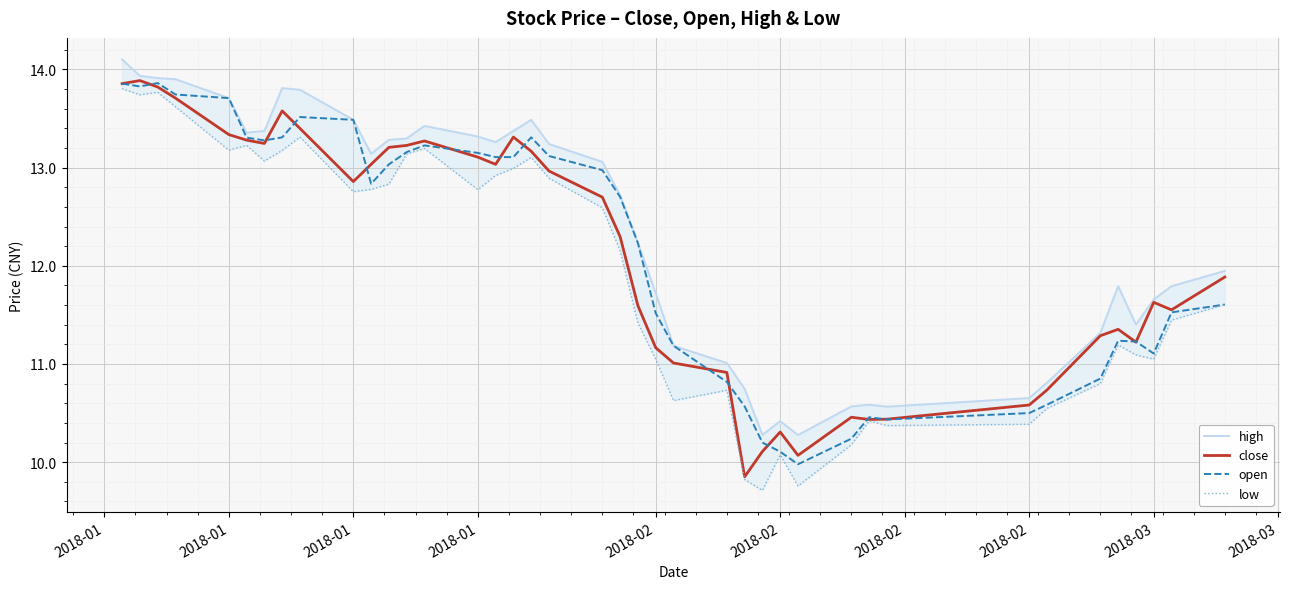

At how many categories does at least one series exceed 13?

20